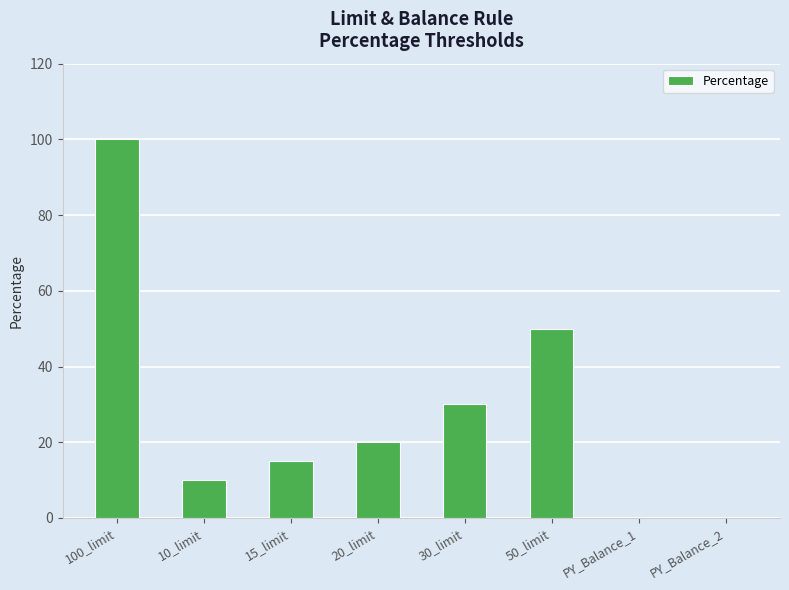

What is the change in value from 15_limit to 30_limit?

+15